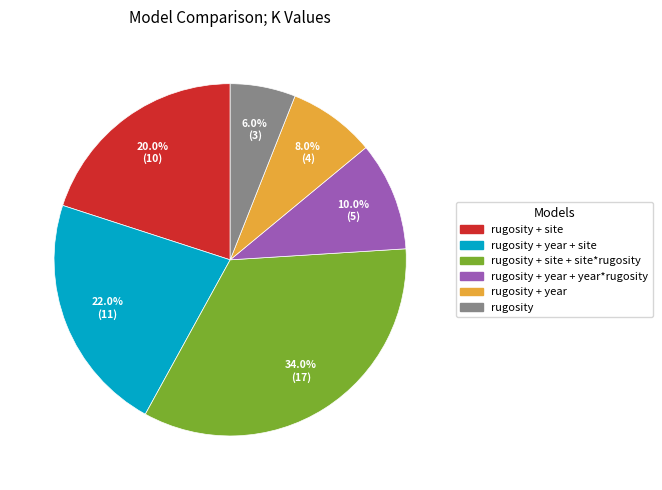

Is there any slice that represents more than half of the pie?

No